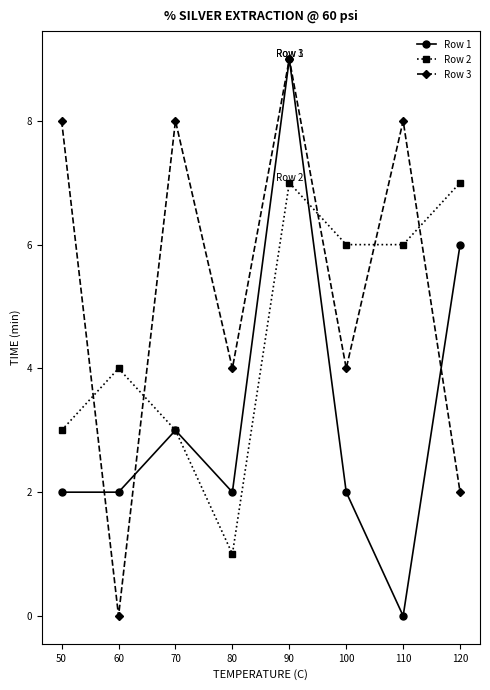

Where is the first local maximum for Row 2?

60